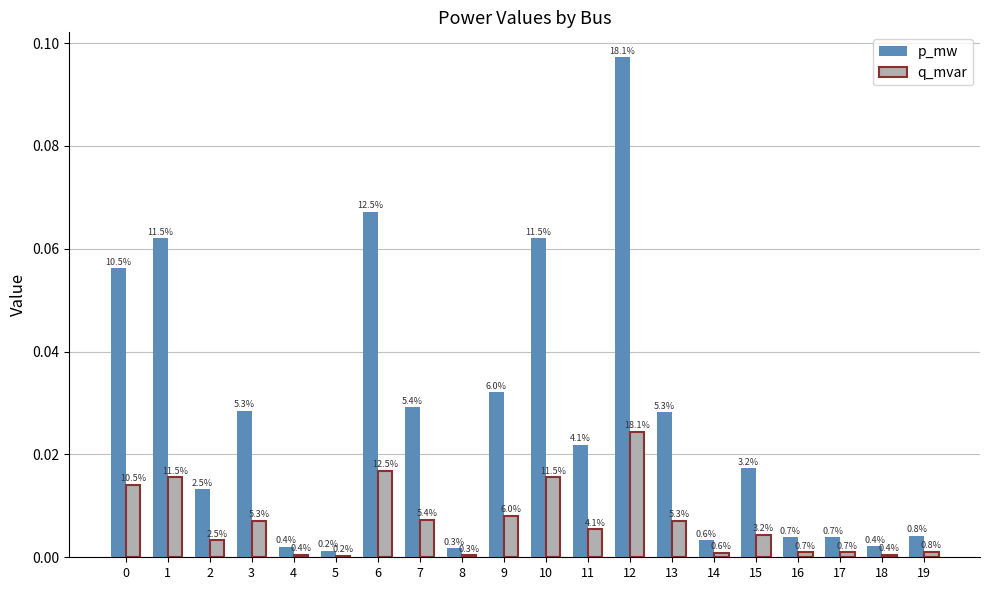

What is the sum of all p_mw values?

0.5